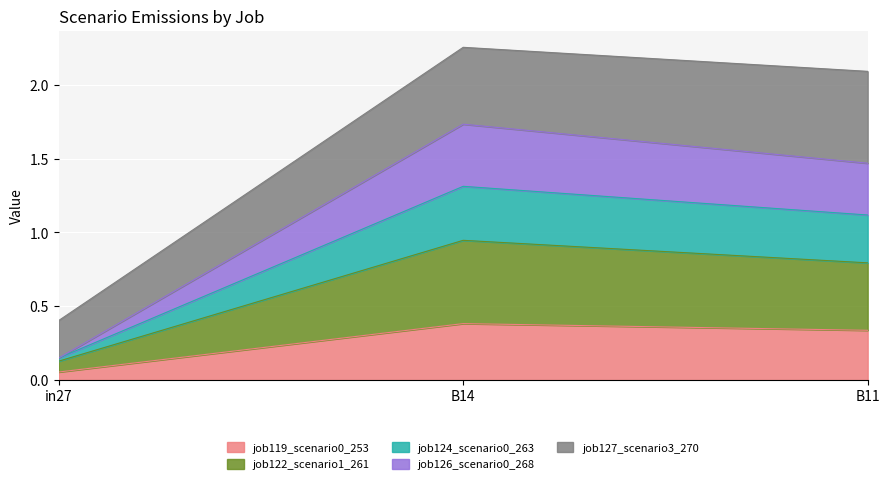

What is the total value across all series at B11?

2.1